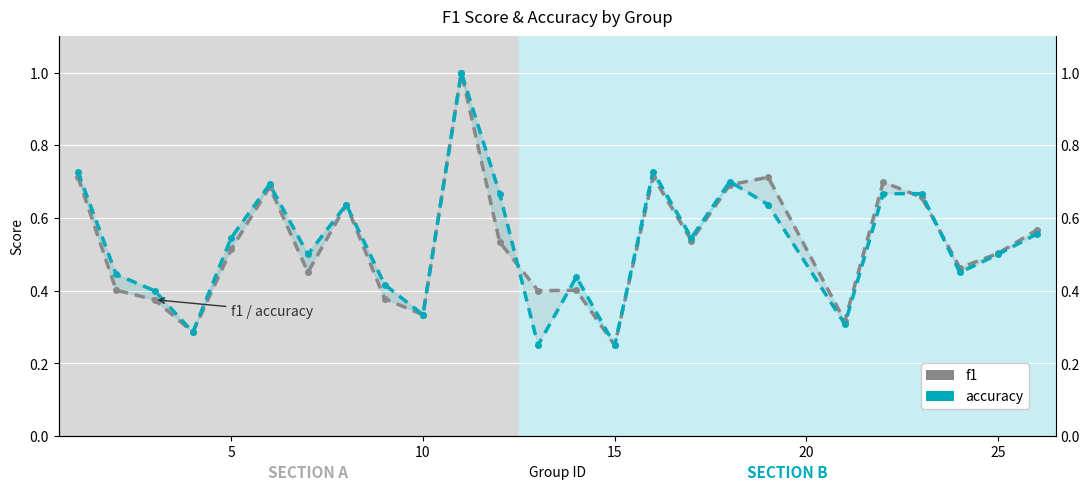

What are all the series names shown in the legend?

f1, accuracy